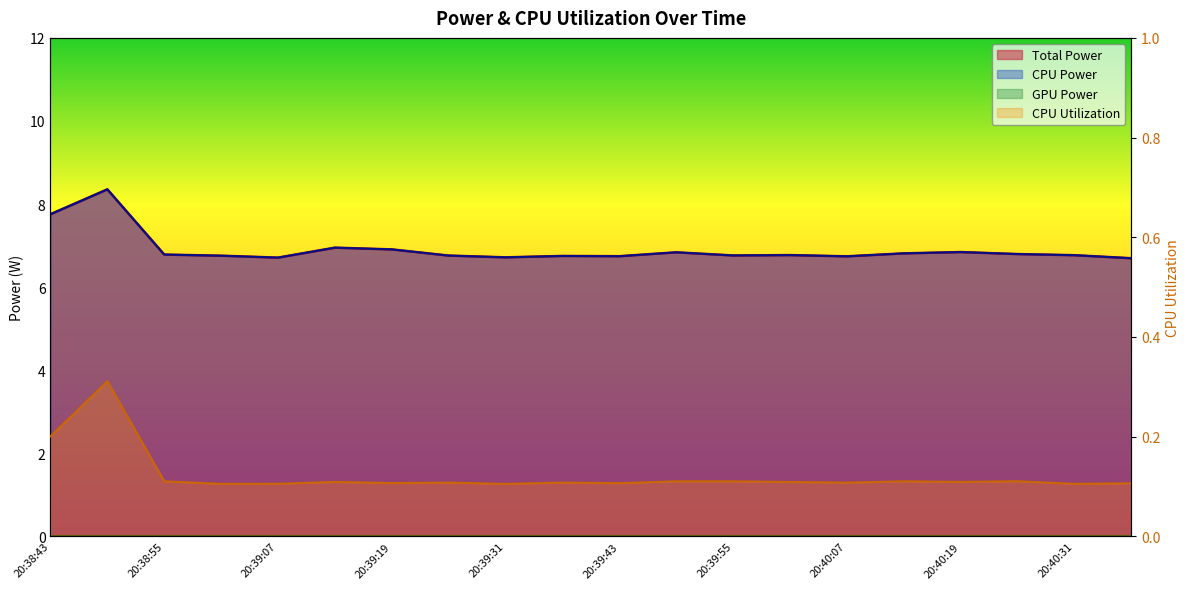

Reading right to left, what are all the values shown in this chart?

Total Power: 6.7	6.8	6.8	6.8	6.8	6.7	6.8	6.8	6.8	6.7	6.8	6.7	6.8	6.9	7.0	6.7	6.8	6.8	8.4	7.8
CPU Power: 6.7	6.8	6.8	6.8	6.8	6.7	6.8	6.8	6.8	6.7	6.8	6.7	6.8	6.9	7.0	6.7	6.8	6.8	8.4	7.8
CPU Utilization: 0.1	0.1	0.1	0.1	0.1	0.1	0.1	0.1	0.1	0.1	0.1	0.1	0.1	0.1	0.1	0.1	0.1	0.1	0.3	0.2